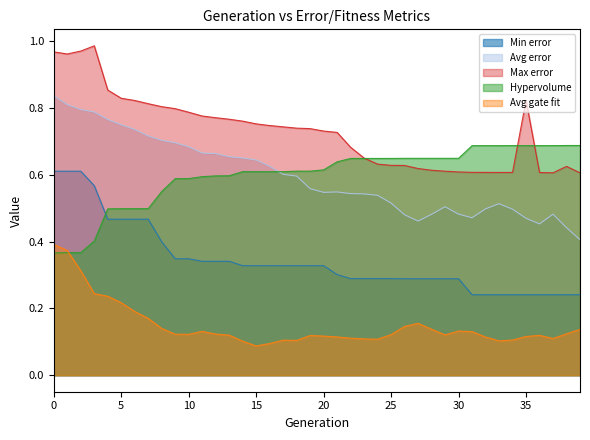

What is the highest value of the Avg gate fit series?

0.4